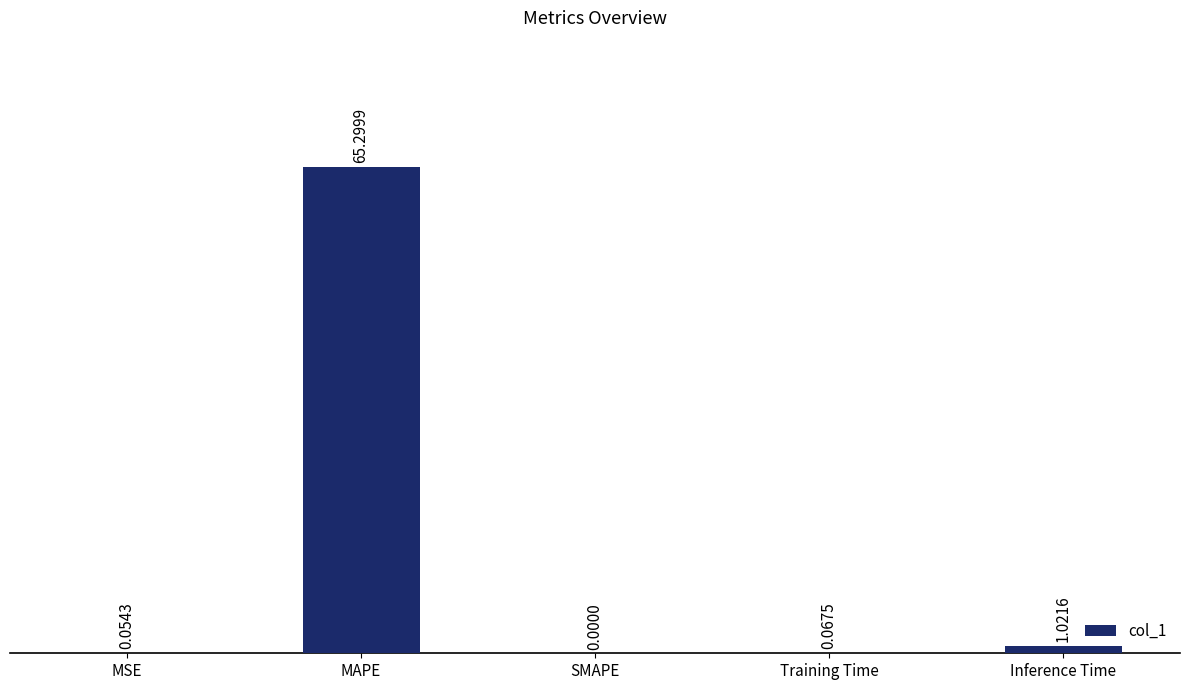

How many data points are above 0?

4